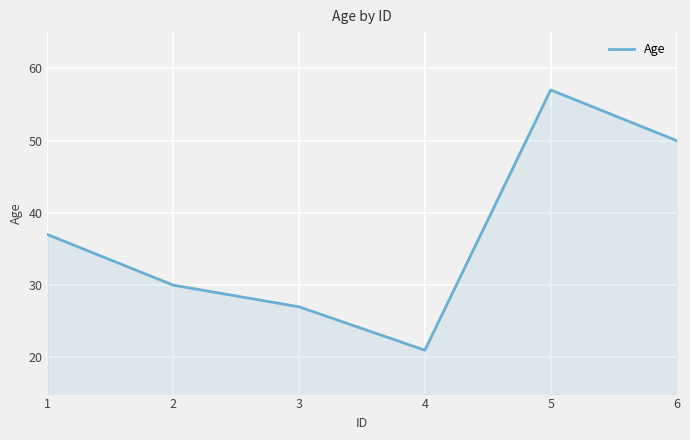

What is the difference between the second highest and minimum values?

29